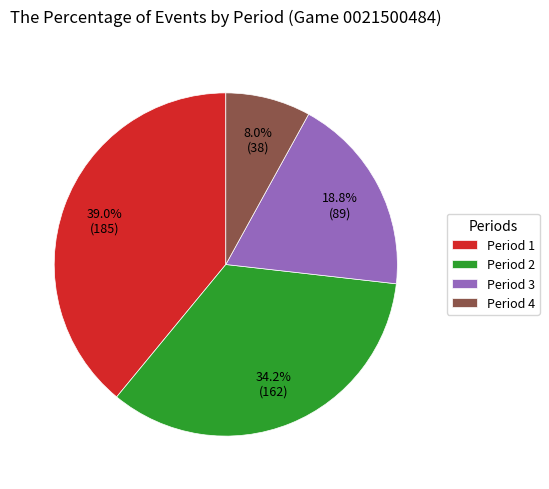

What is the smallest slice in the pie chart?

Period 4